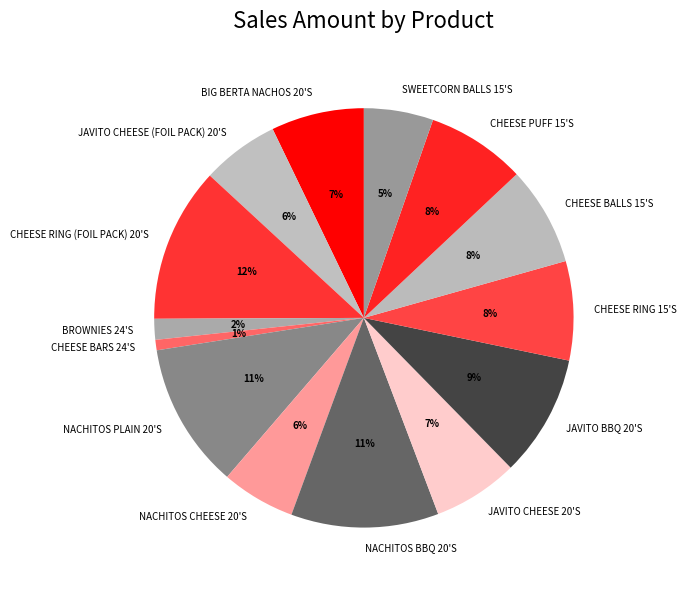

True or false: JAVITO CHEESE 20'S accounts for 7% of the total.

True